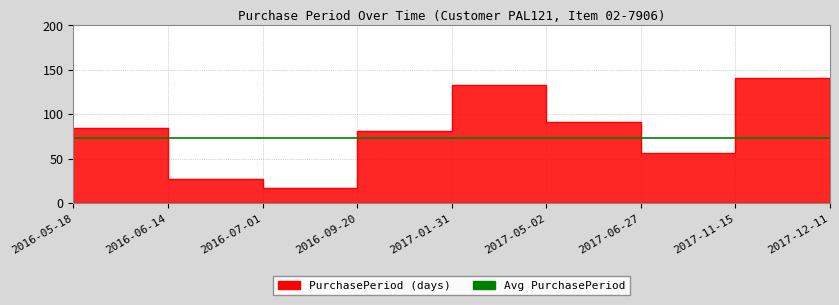

What is the label of the 9th point from the left?

2017-12-11